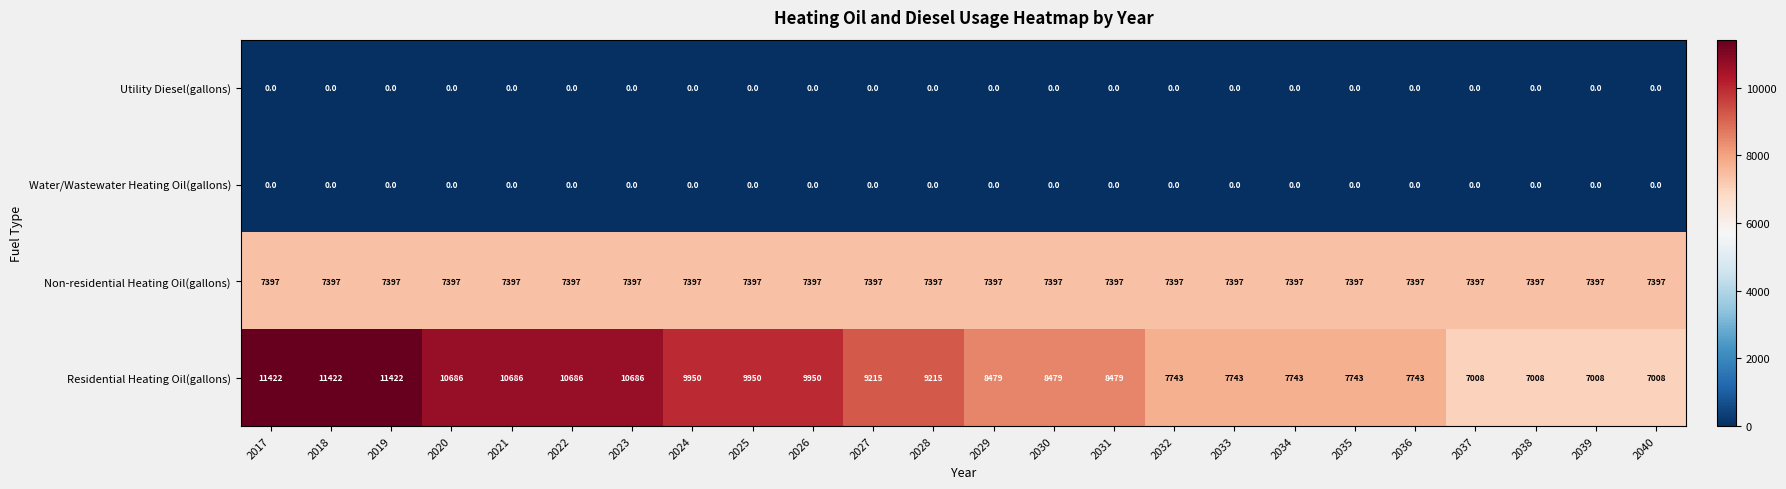

What is the maximum value shown in the chart?

11422